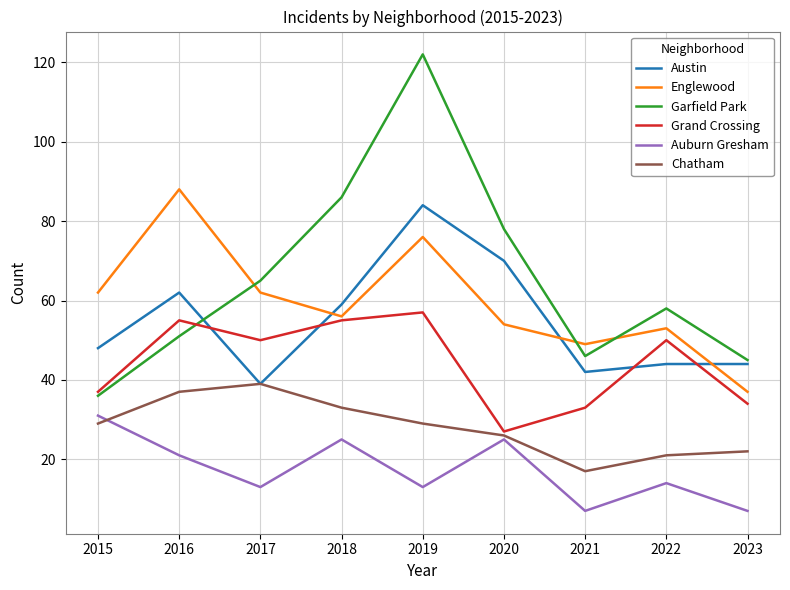

How many lines are shown in the chart?

6